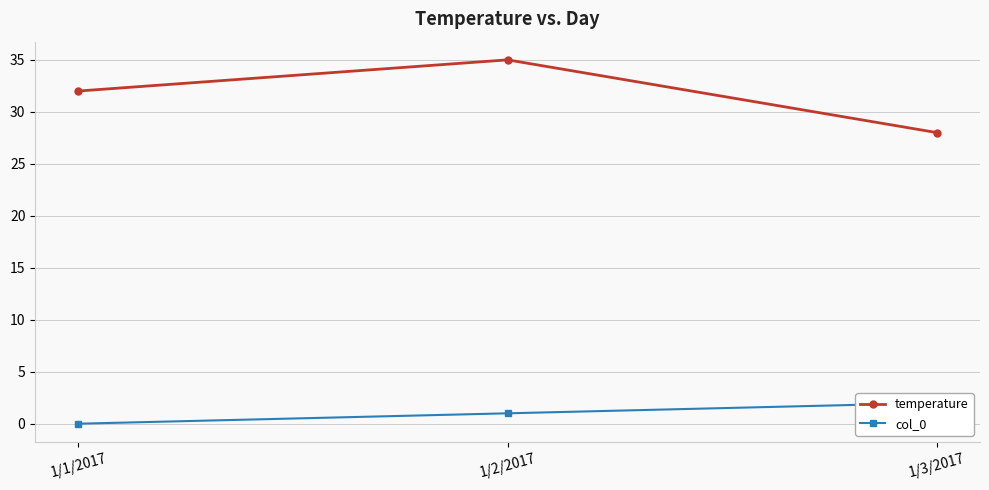

How many data points in col_0 are less than 1?

1